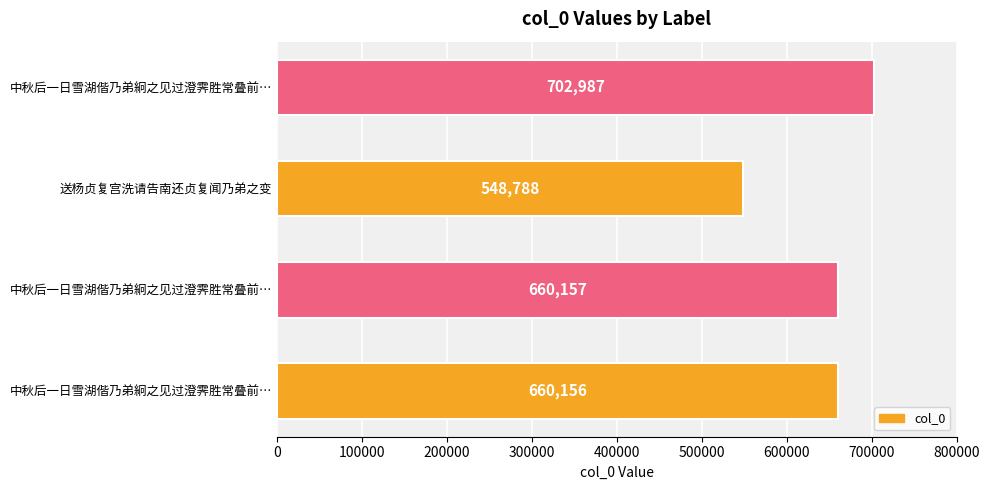

How many bars are there in total?

4